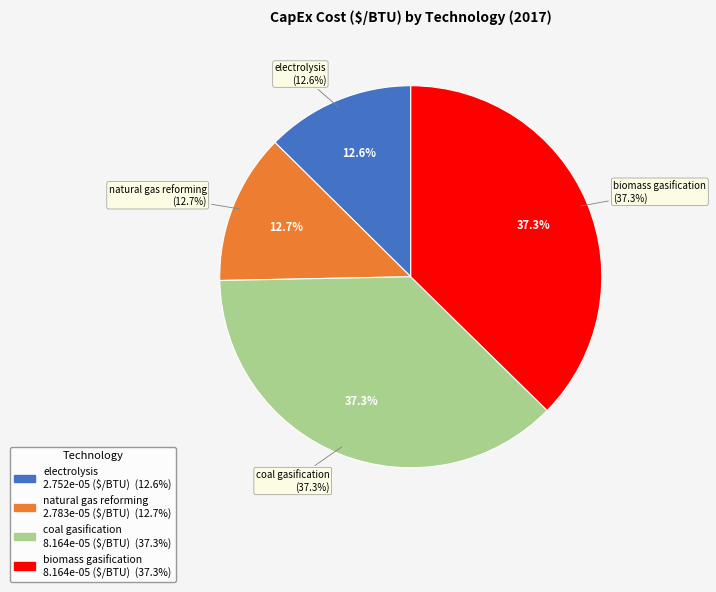

Is coal gasification the majority of the pie?

No